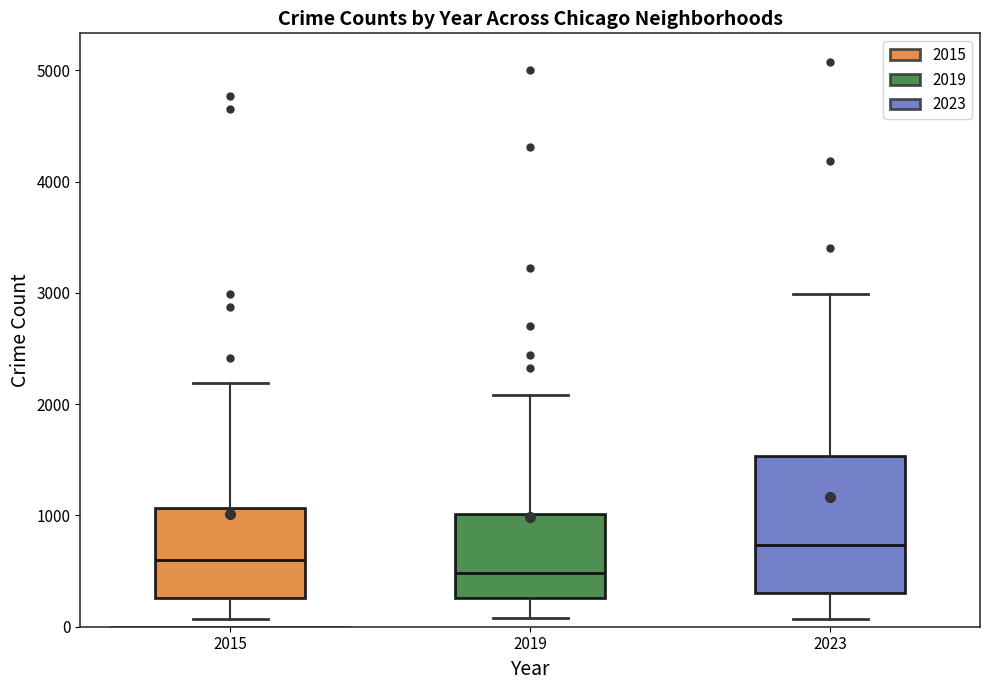

Where is the lower edge of the box at x = 2023 on the y-axis? The values are not printed on the chart, so give them approximately, as read against the axis.

300